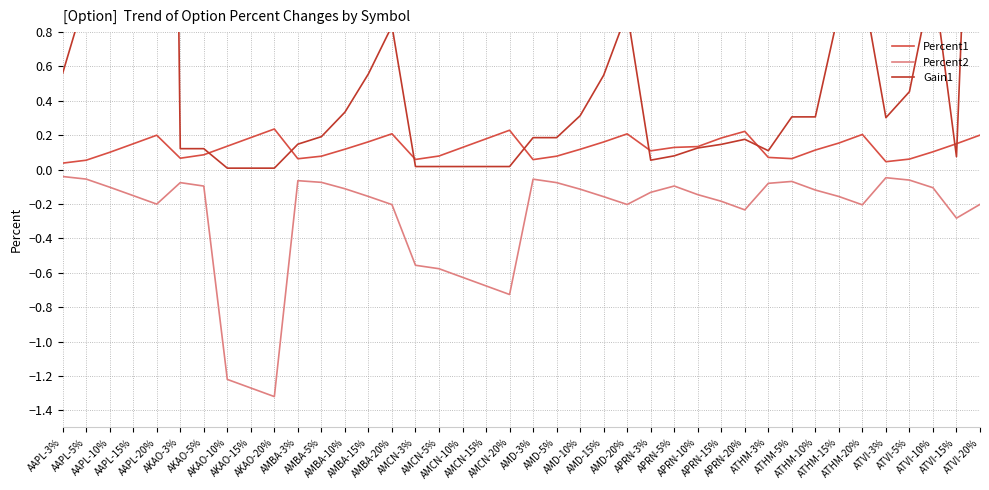

Between AMD-10% and ATVI-3%, which series saw the biggest shift?

Percent1